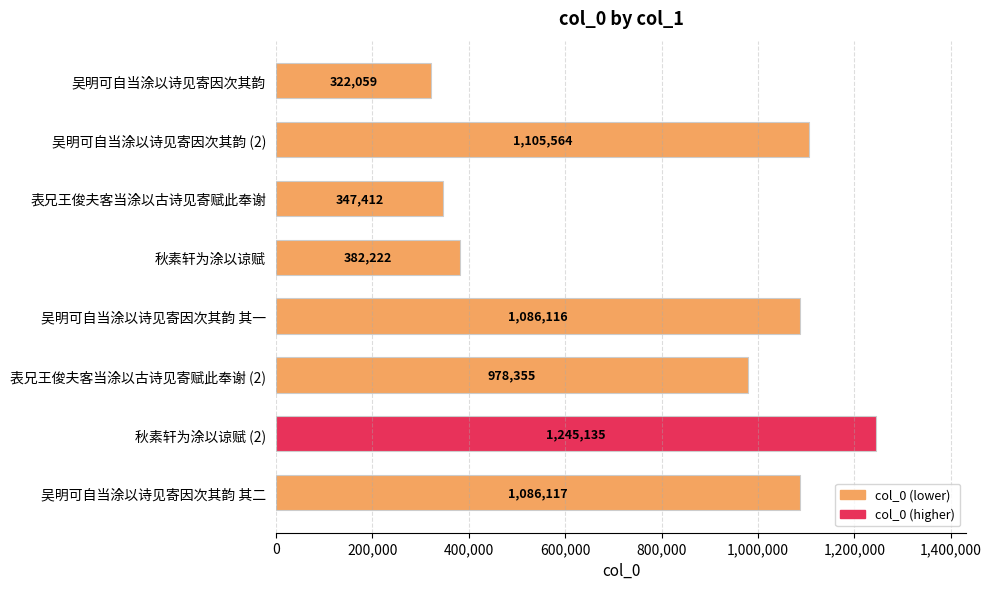

At which label is the value closest to 783597?

表兄王俊夫客当涂以古诗见寄赋此奉谢 (2)